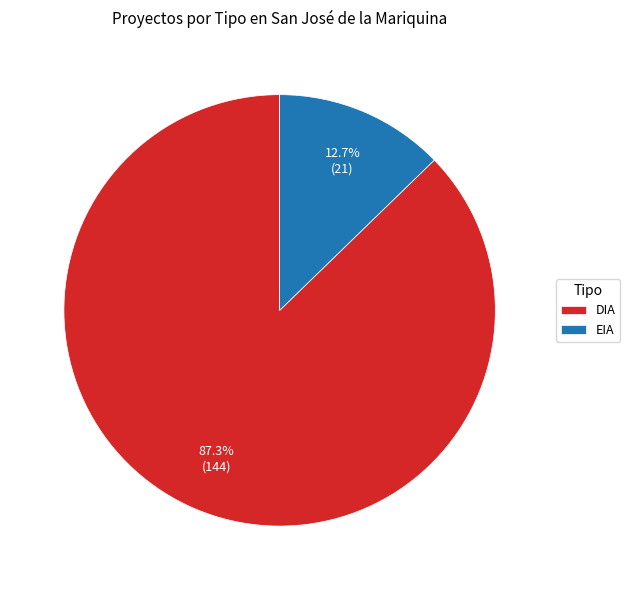

To the nearest percent, what is the combined percentage of EIA and DIA?

100%